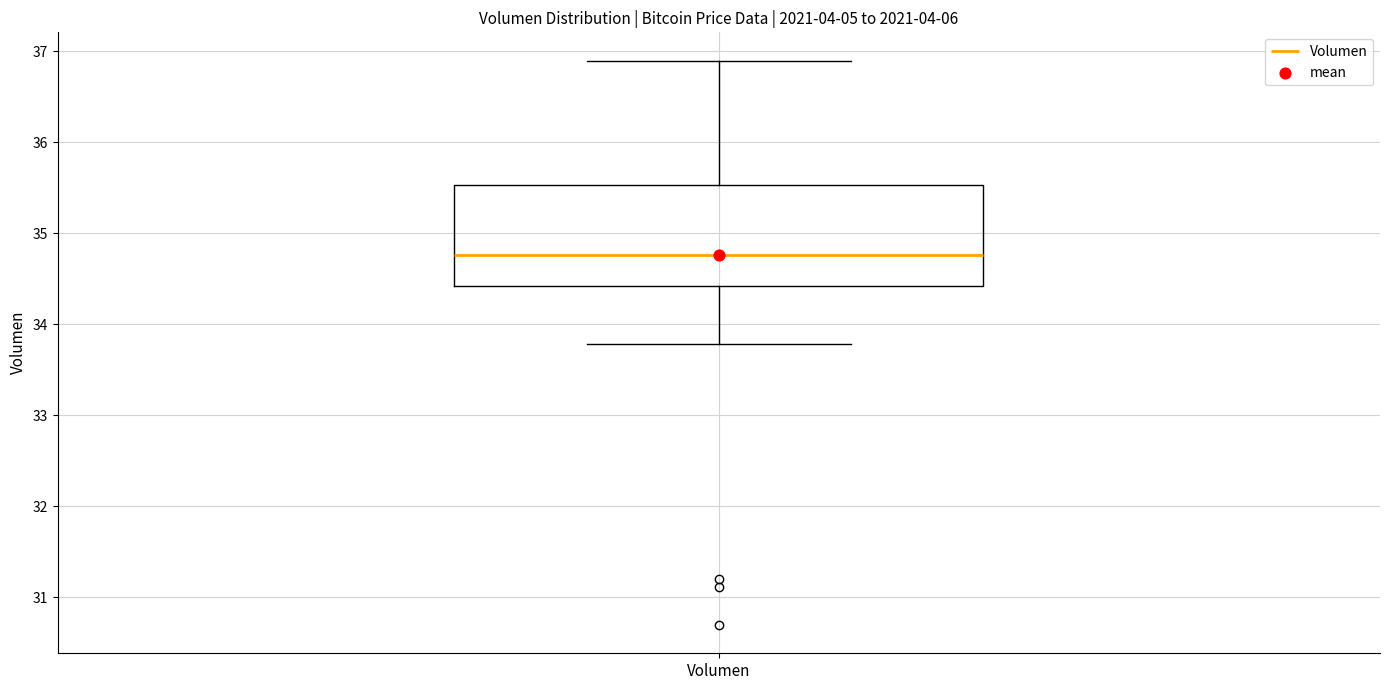

Read this box plot against the y-axis: the position of the median line, the range covered by the box, and the ends of both whiskers. The values are not printed on the chart, so give them approximately, as read against the axis.

median 34.8, box 34.4 to 35.5, whiskers 33.8 to 36.9